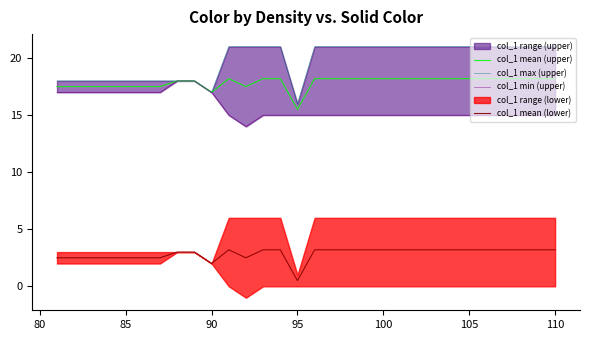

True or false: col_1 max (upper) and col_1 mean (upper) cross at least once.

False